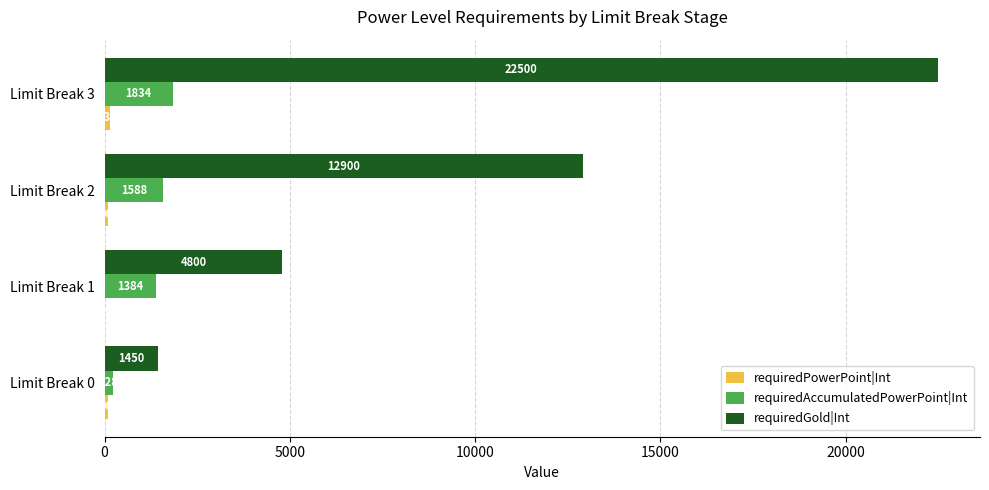

What is the sum of the requiredGold|Int values at Limit Break 2 and Limit Break 0?

14350